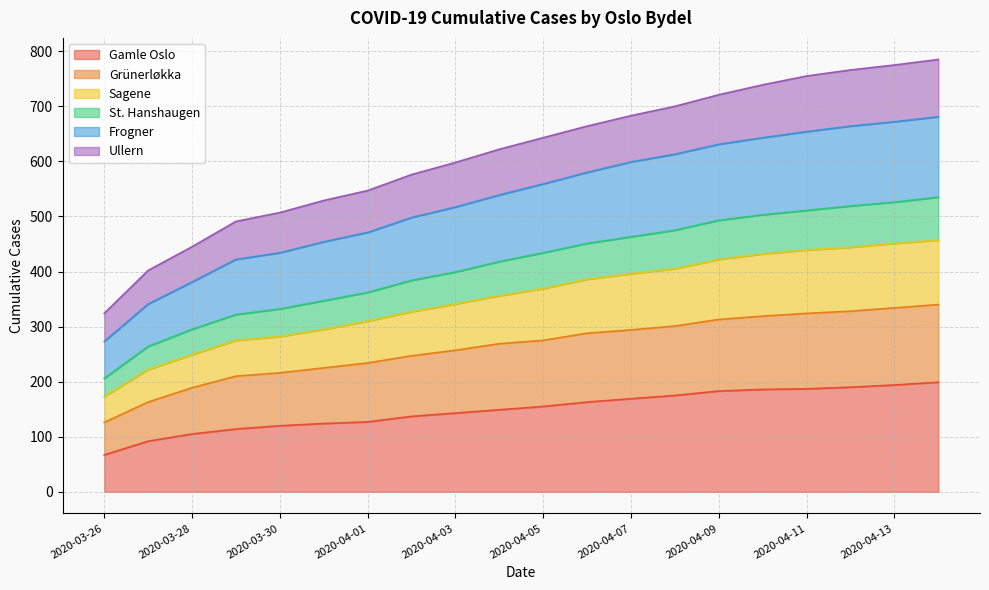

What is the lowest value of the Gamle Oslo series?

67